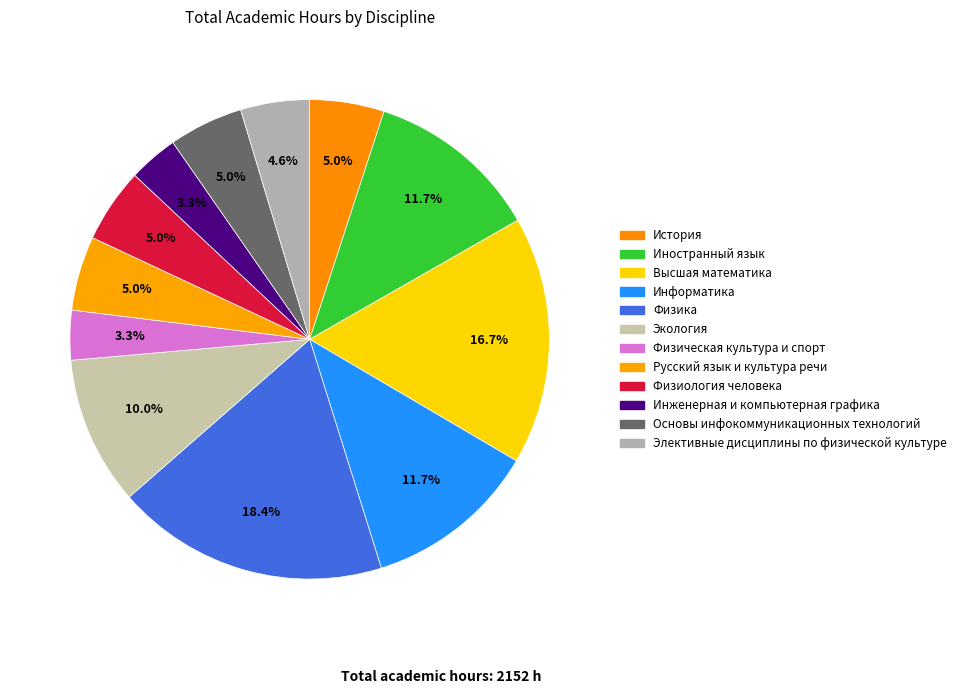

Count the number of slices in the pie.

12